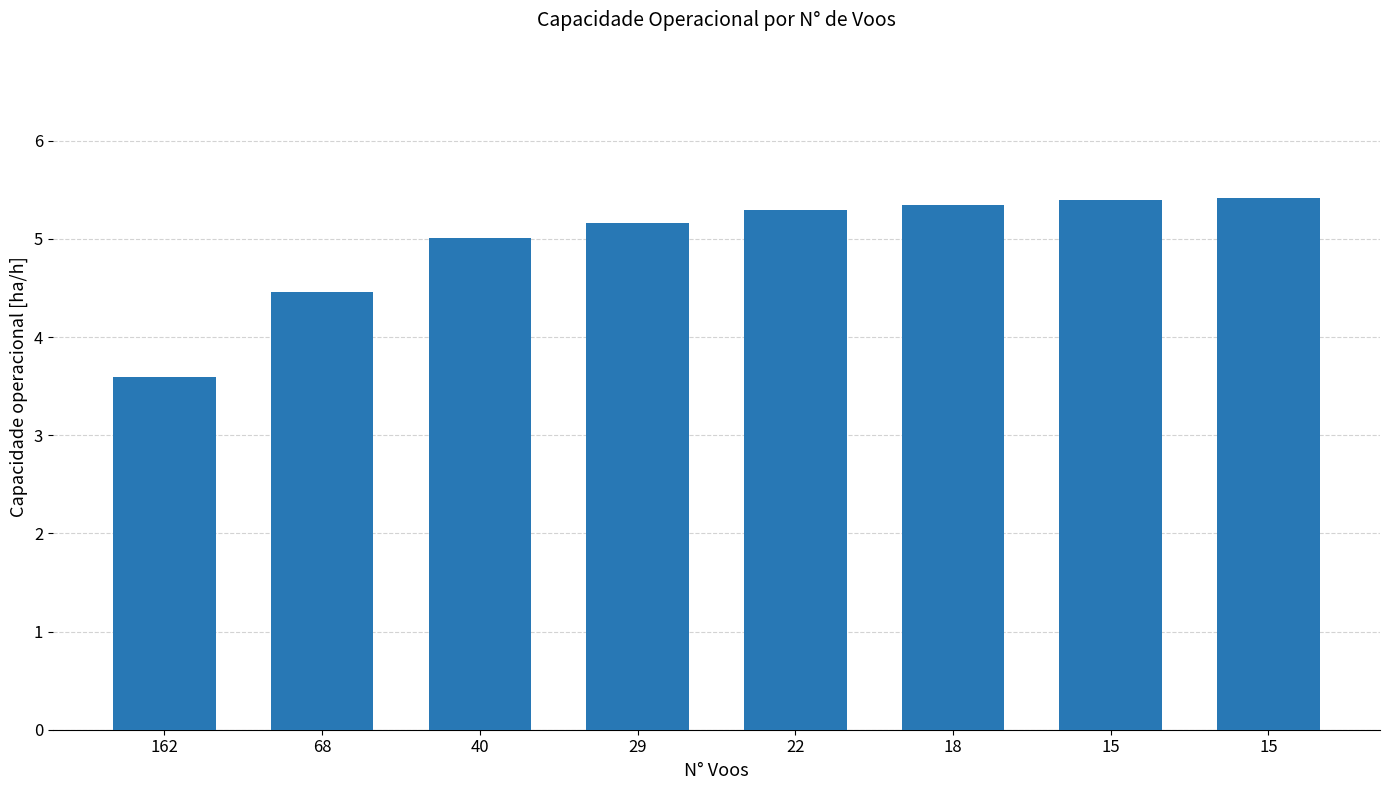

Is it true that the value at 162 is 1.1?

False